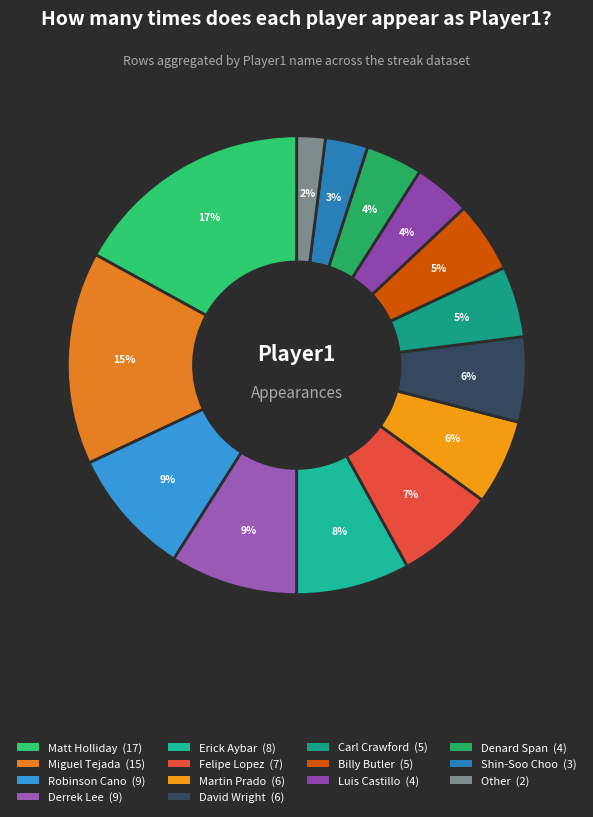

What is the change in value from Matt Holliday to Luis Castillo?

-13